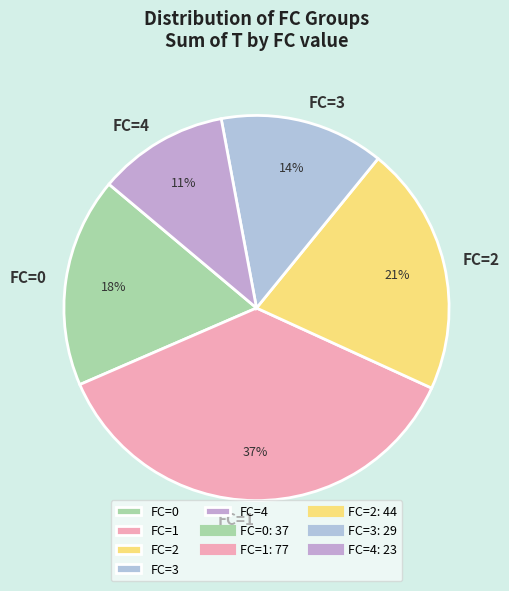

To the nearest percent, what is the difference between the FC=1 and FC=0 slice percentages?

19%